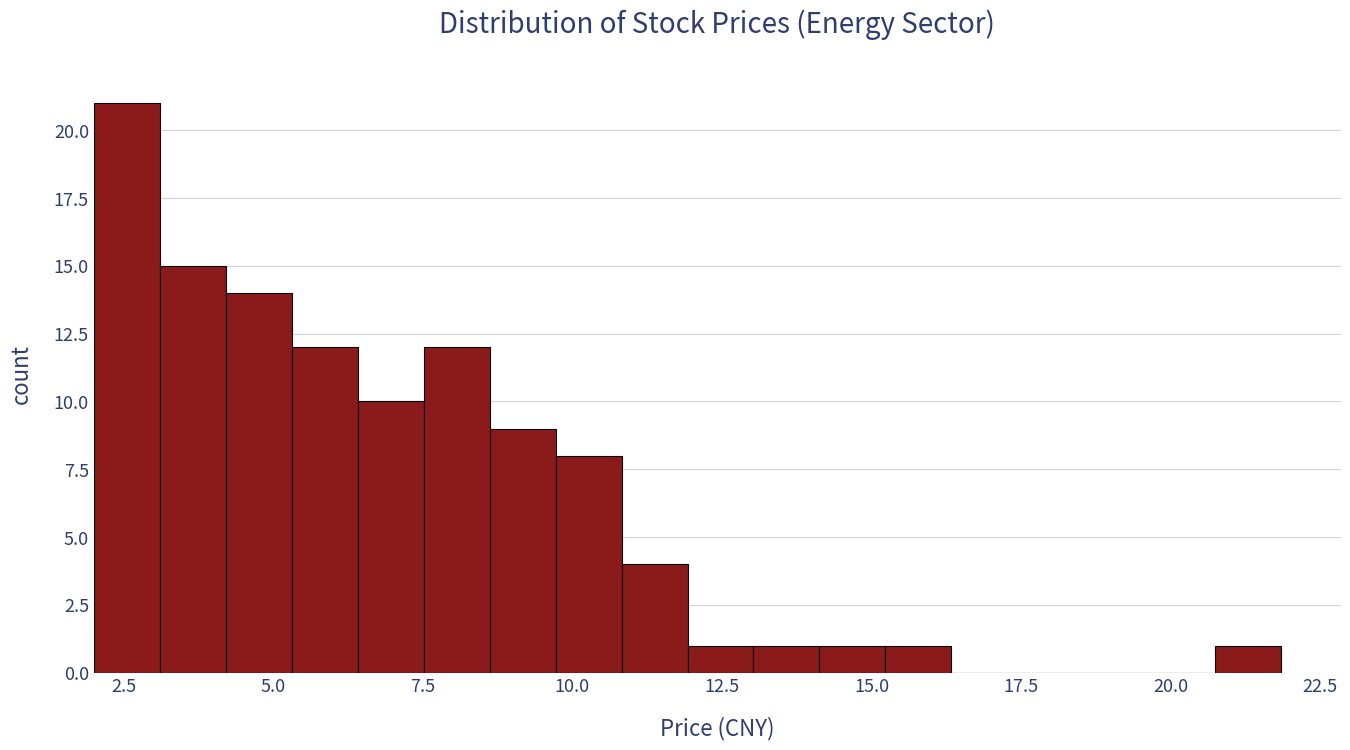

Read against the x-axis, roughly where is the centre of the tallest bar?

2.5